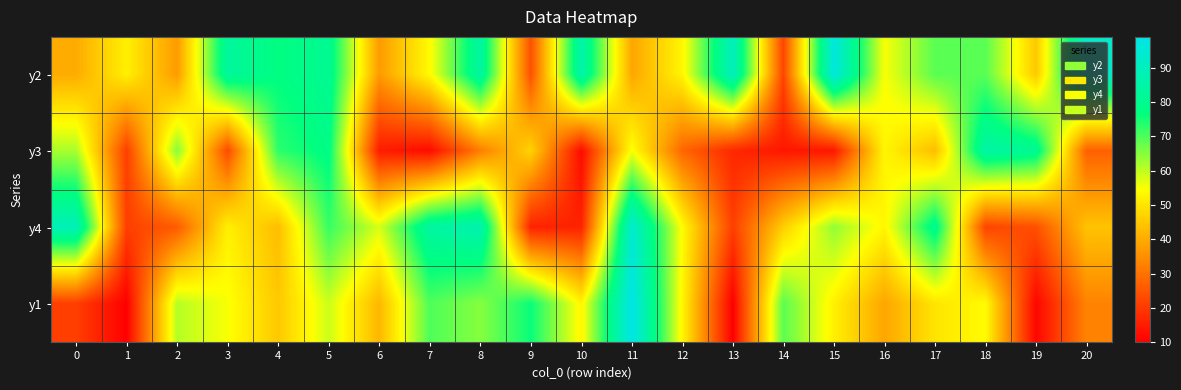

At 19, list the series in order from largest to smallest.

y3, y2, y4, y1